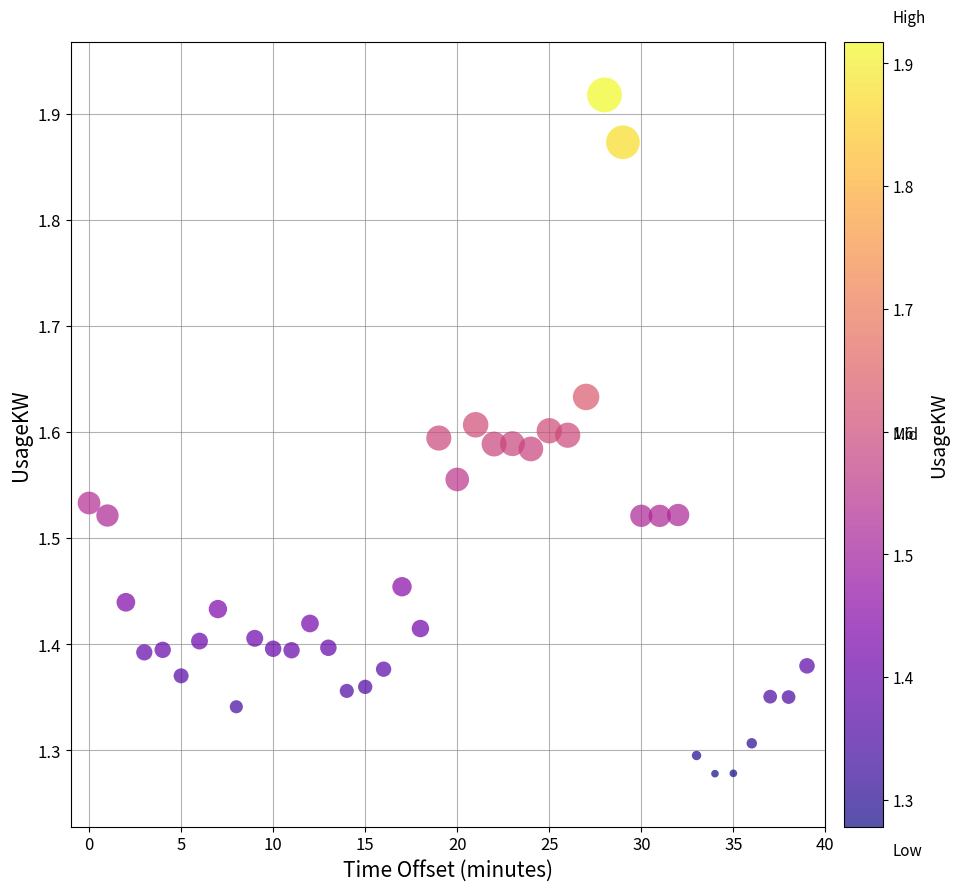

What is the range of X values (max minus min)?

39.0